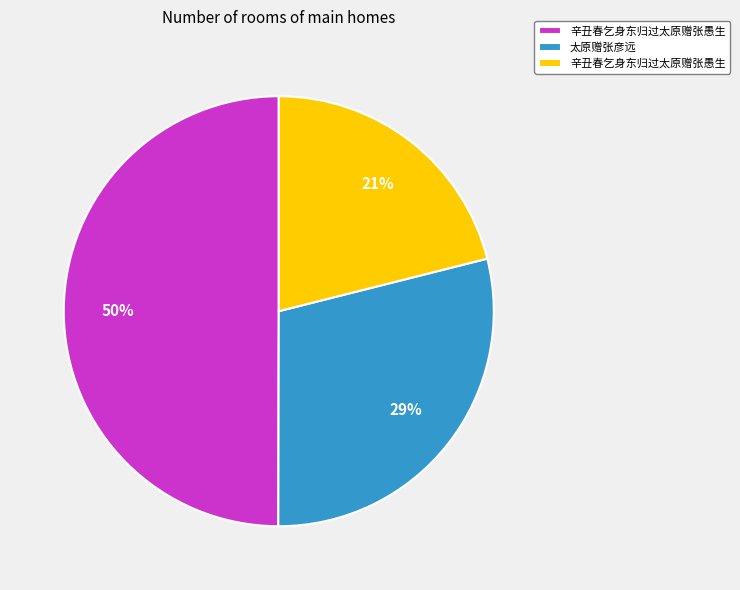

To the nearest percent, what is the difference between the largest and smallest slice percentages?

29%